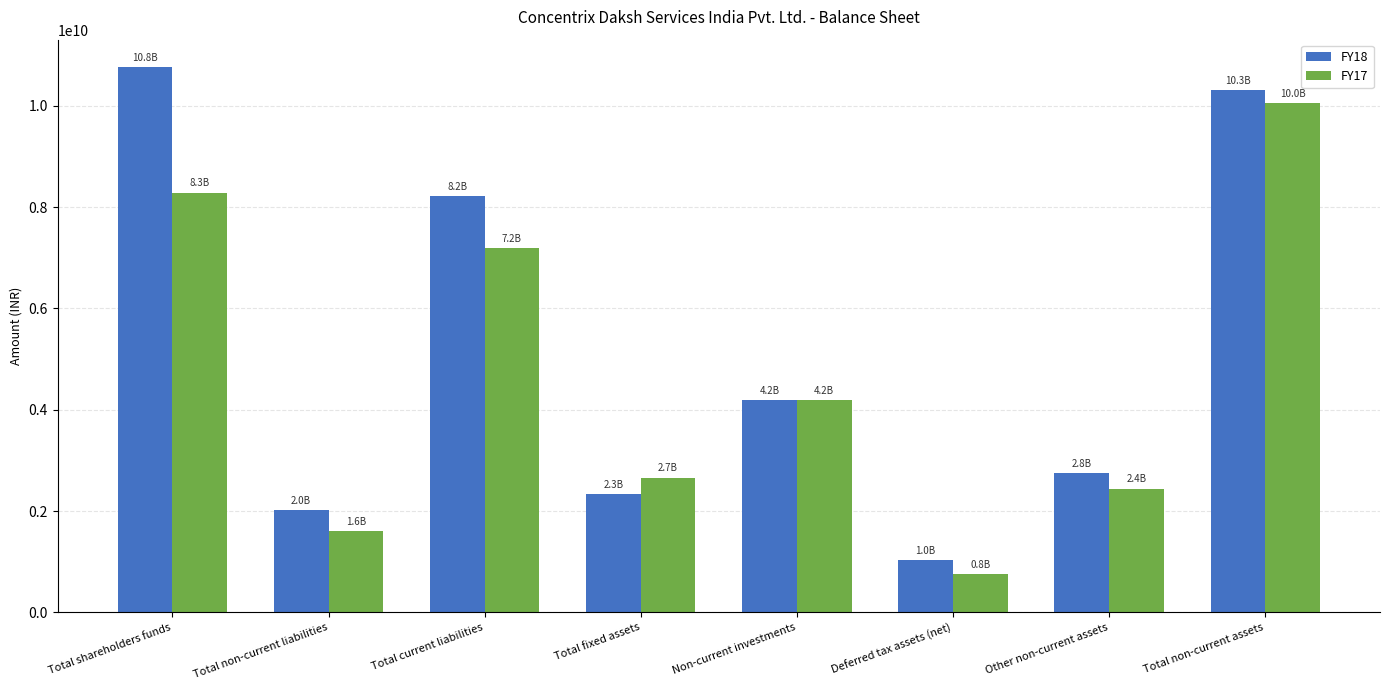

What is the difference between the FY18 values at Total non-current assets and Total fixed assets?

7971500000